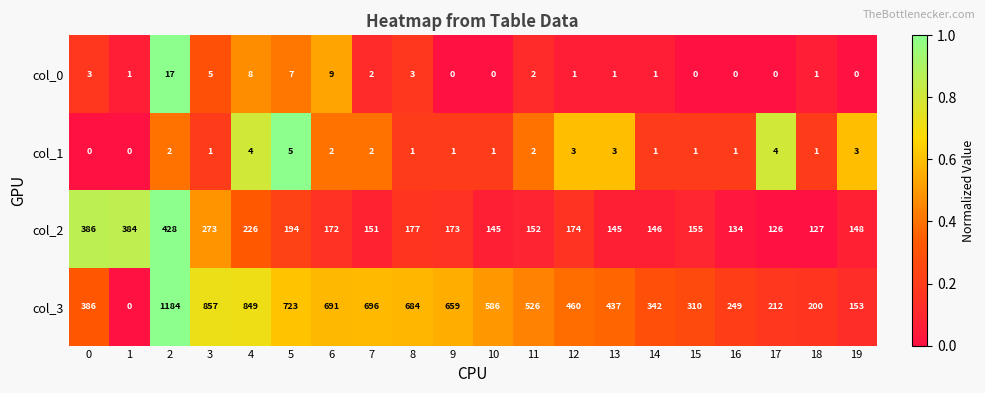

Rank the series by their maximum value, from highest to lowest.

col_3, col_2, col_0, col_1